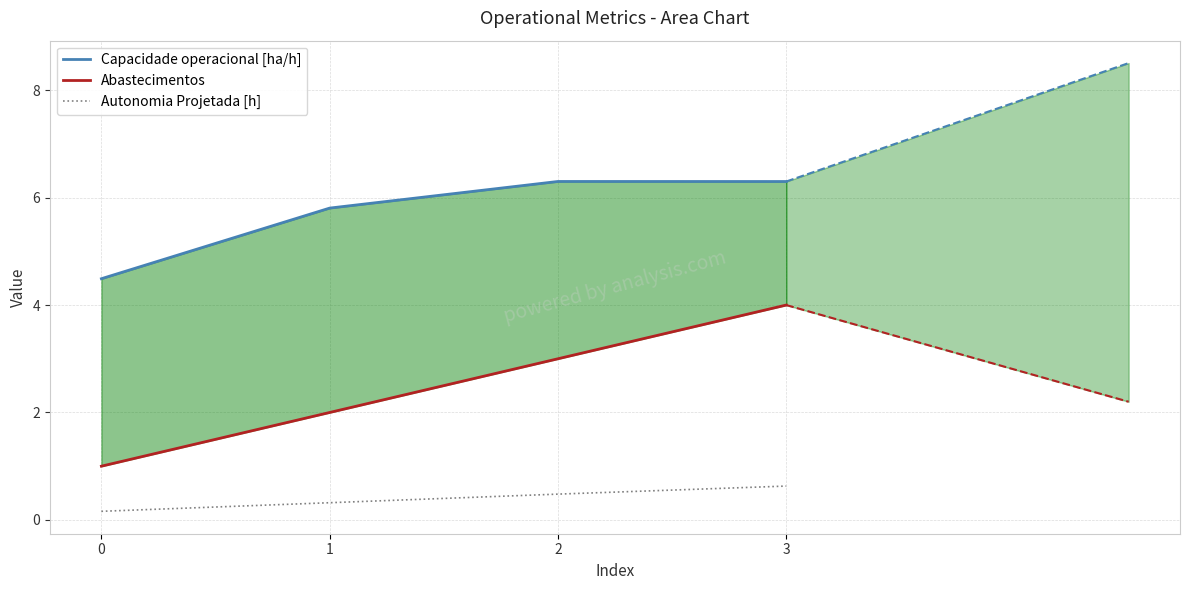

How many categories are shown in the chart?

4